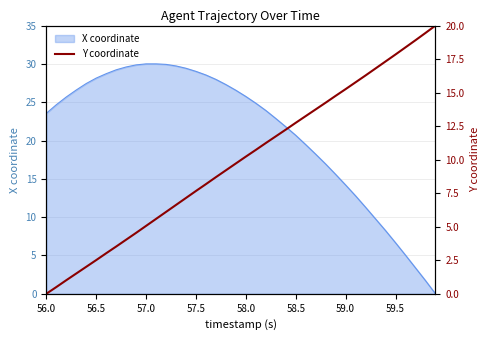

How many data points are less than 10?

20